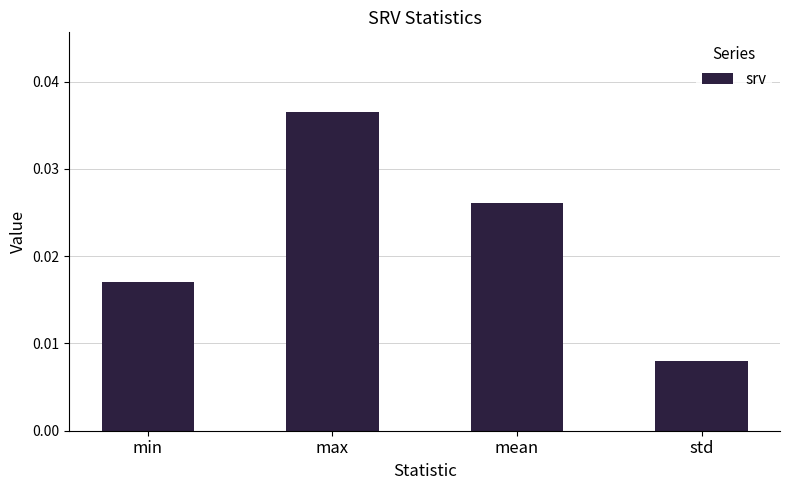

Where is the data nearest to the value 0?

std